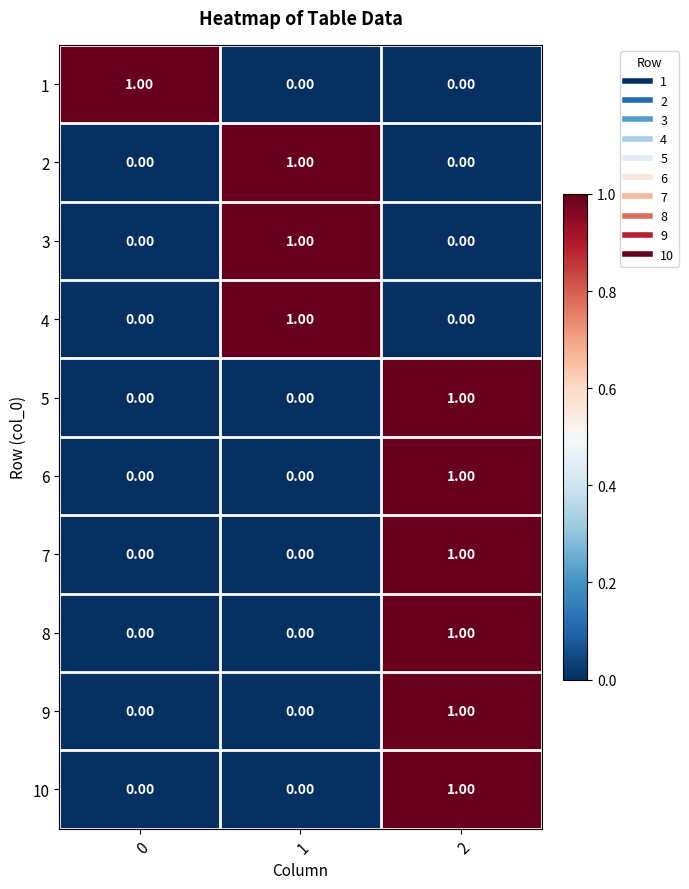

What is the total value across all series at 1?

3